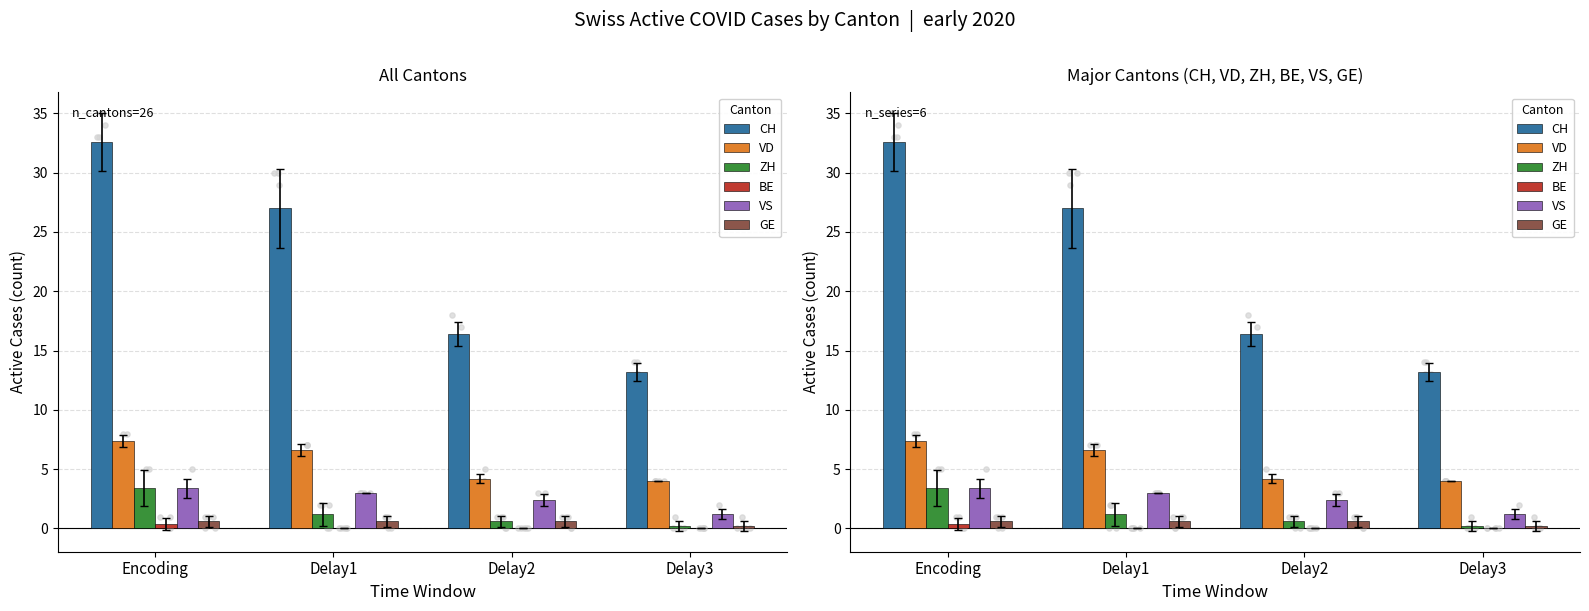

Which series reaches the minimum Y coordinate?

BE